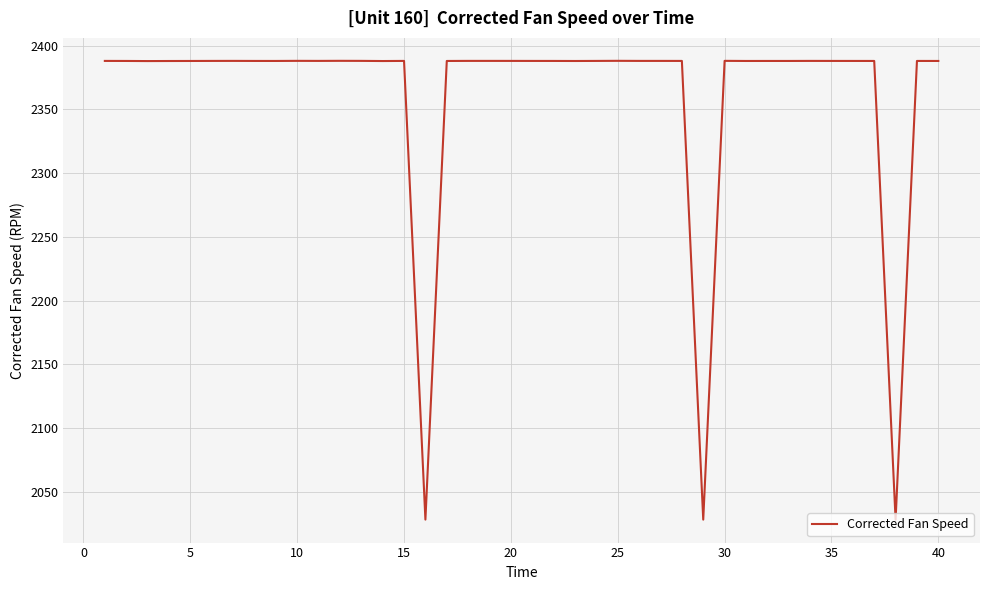

How many lines are shown in the chart?

1